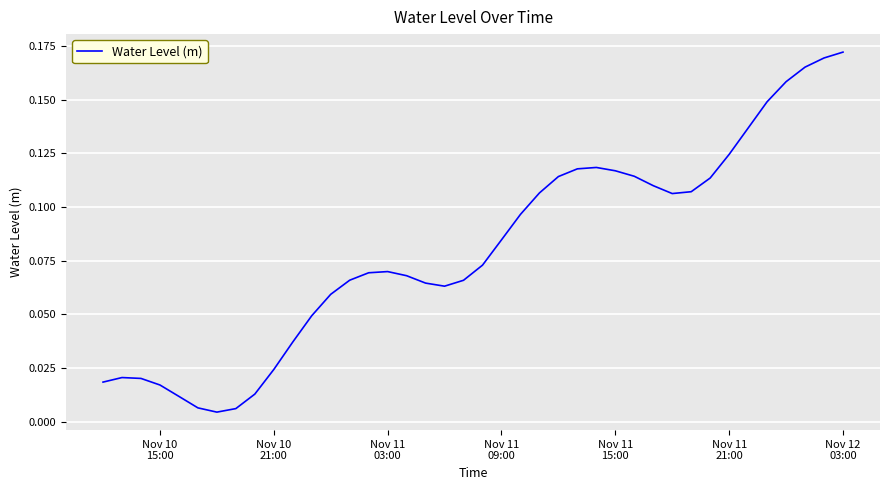

How many distinct data groups are displayed?

1